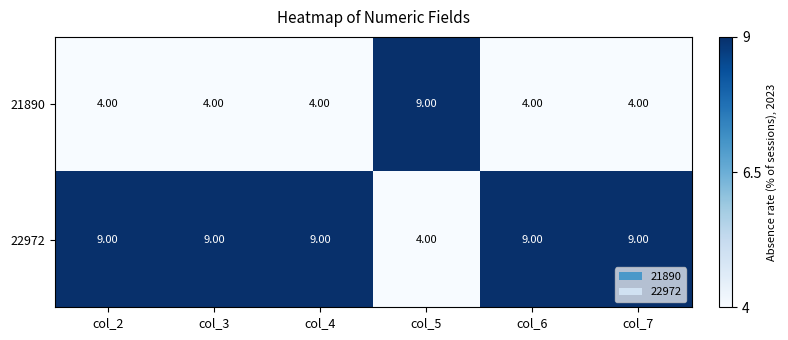

List the labels in order of 22972 value, largest first.

col_2, col_3, col_4, col_6, col_7, col_5